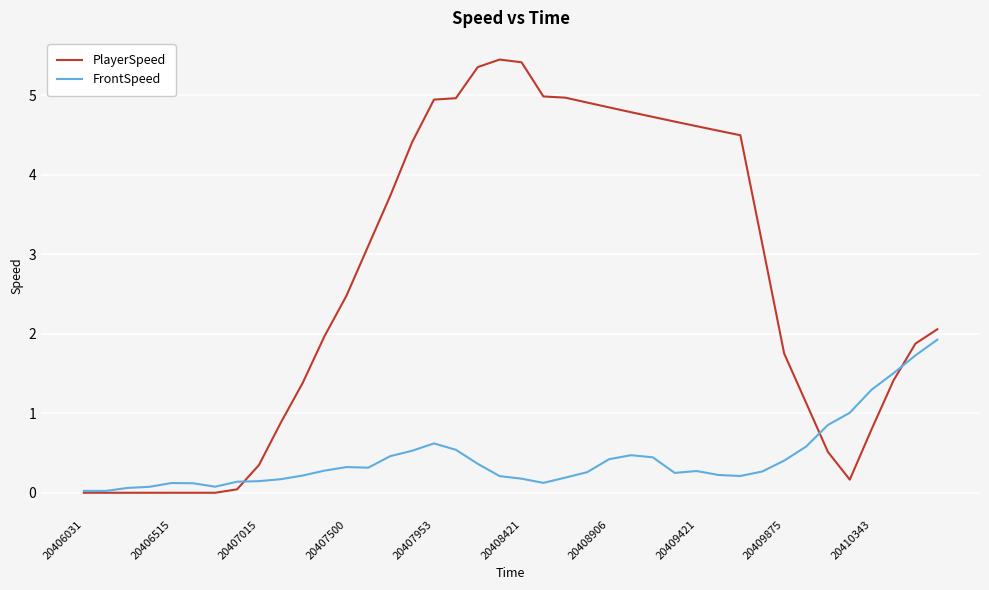

Which series has the largest total across all categories?

PlayerSpeed